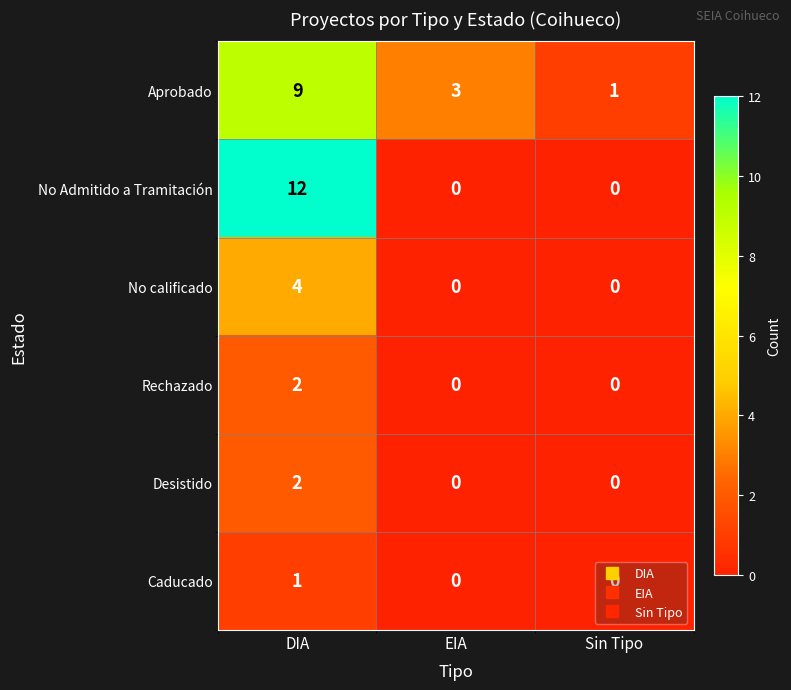

Is it true that Aprobado equals 3 at EIA?

True